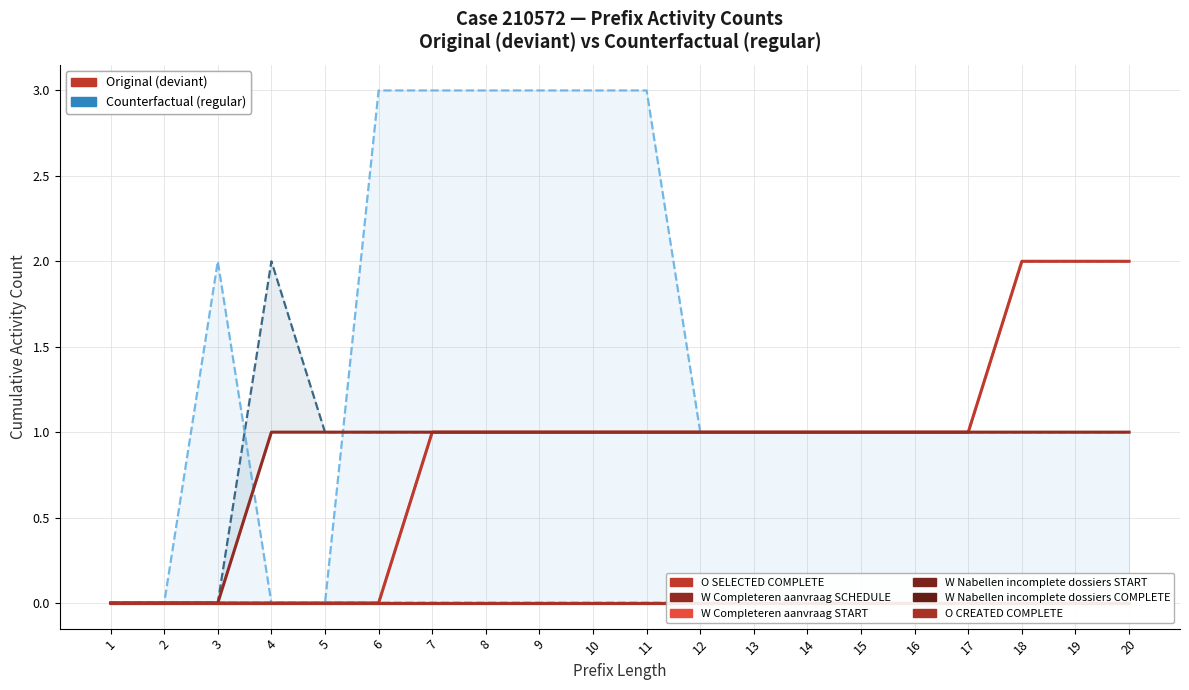

What is the value of the W_Completeren aanvraag-SCHEDULE point at the 17th from the left?

1